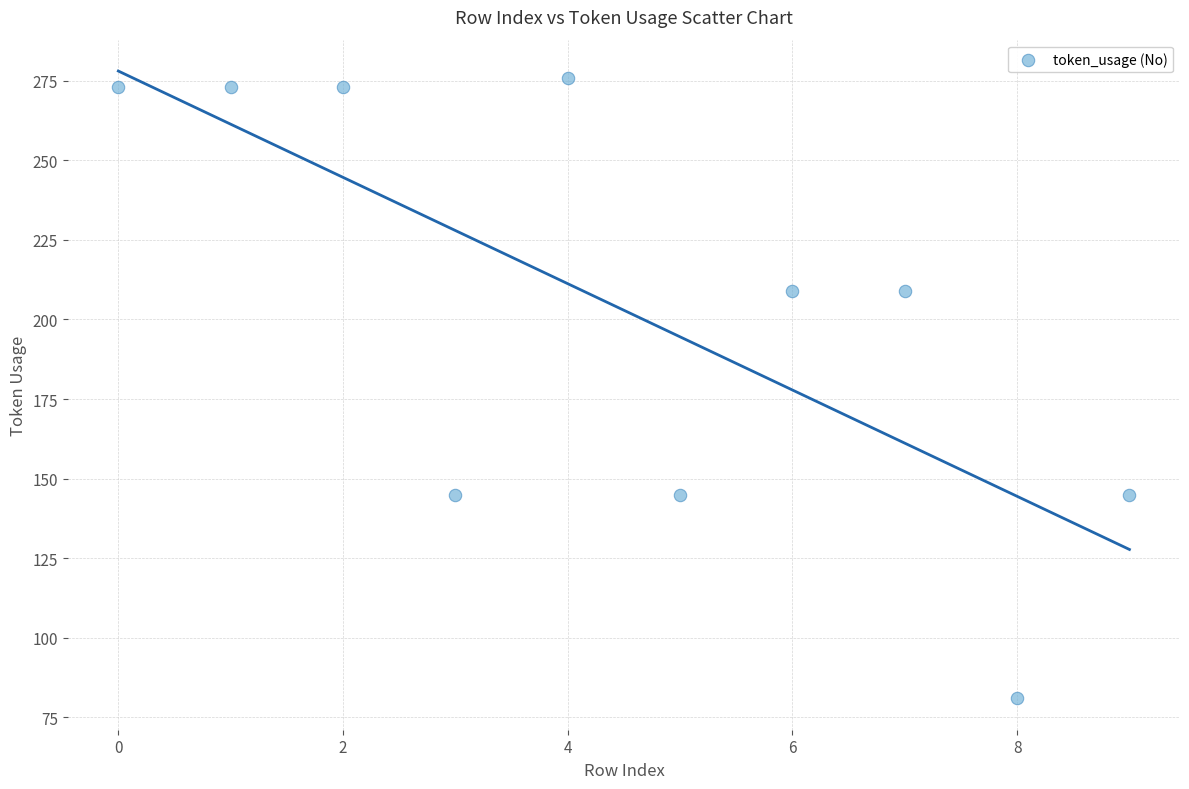

What is the range of Y values (max minus min)?

195